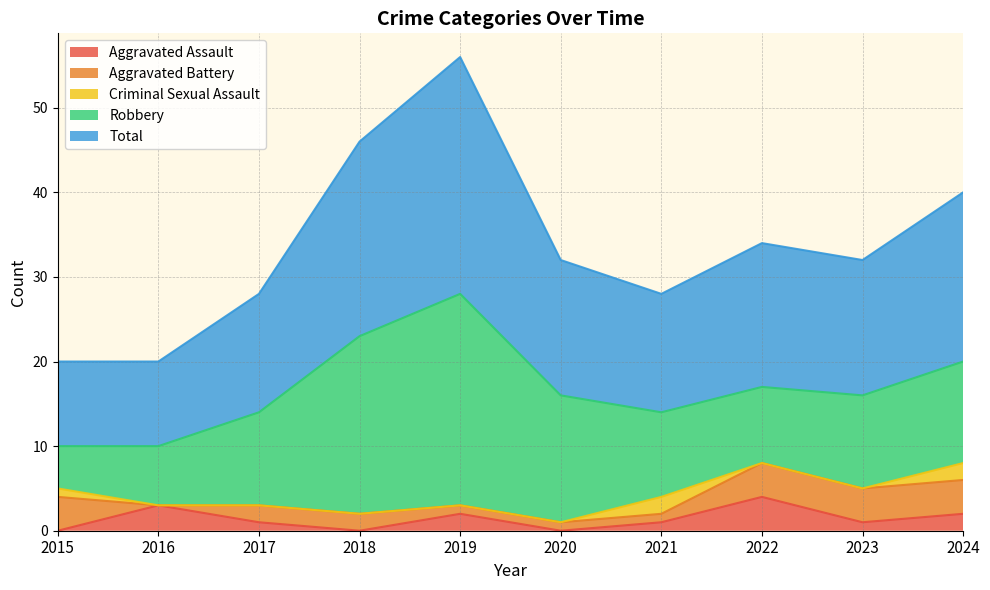

Which series has the widest spread of values?

Robbery